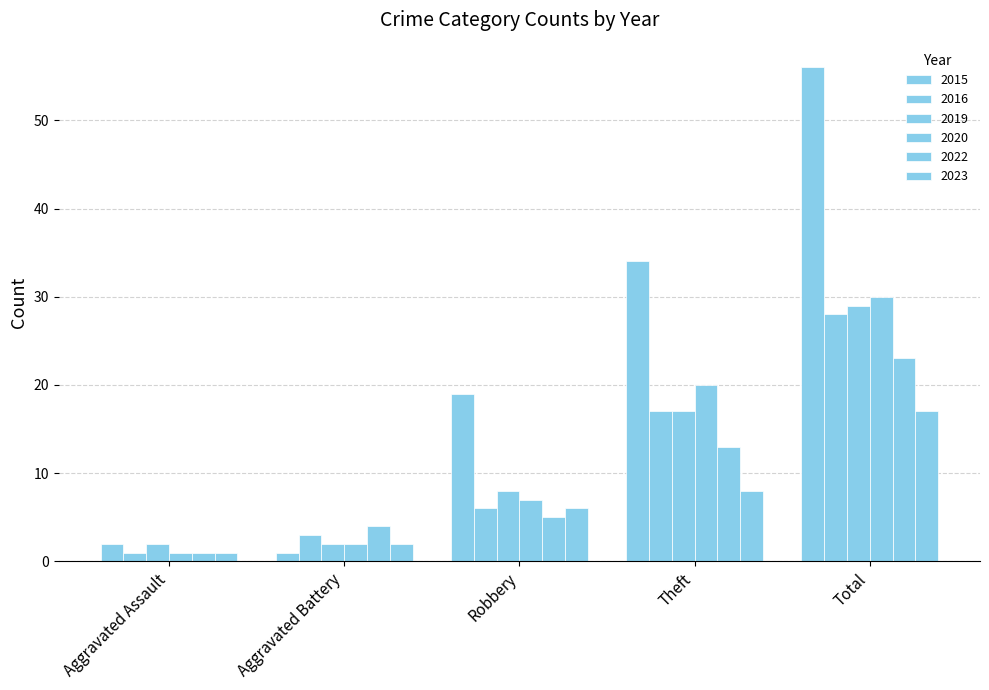

What is the difference between the maximum and minimum values in the 2015 series?

55